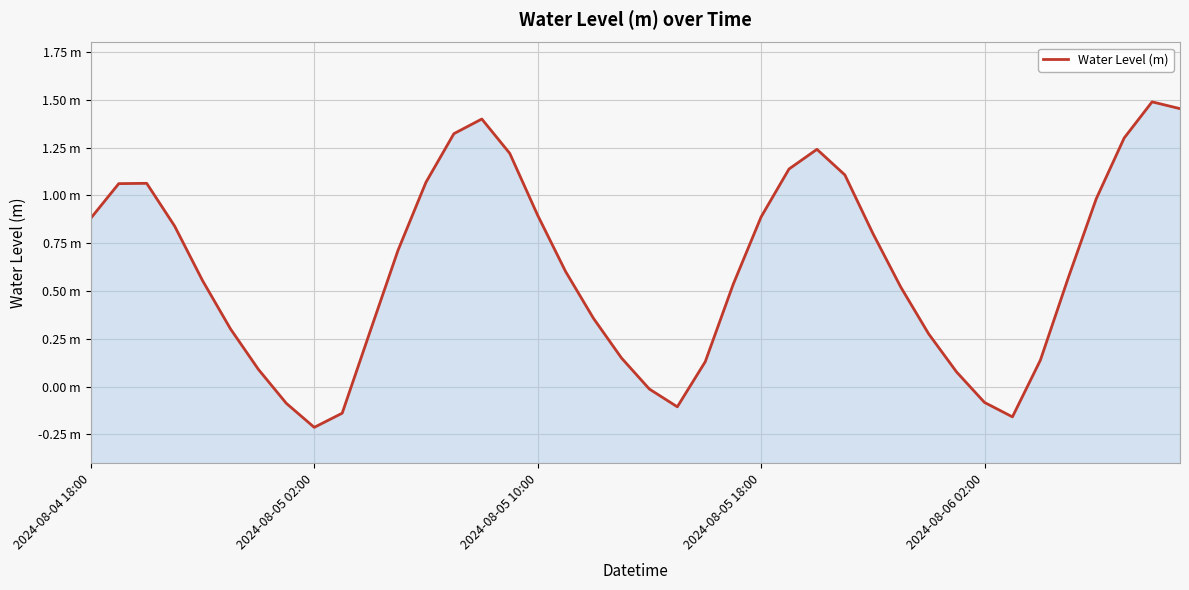

How many values are below 0?

7